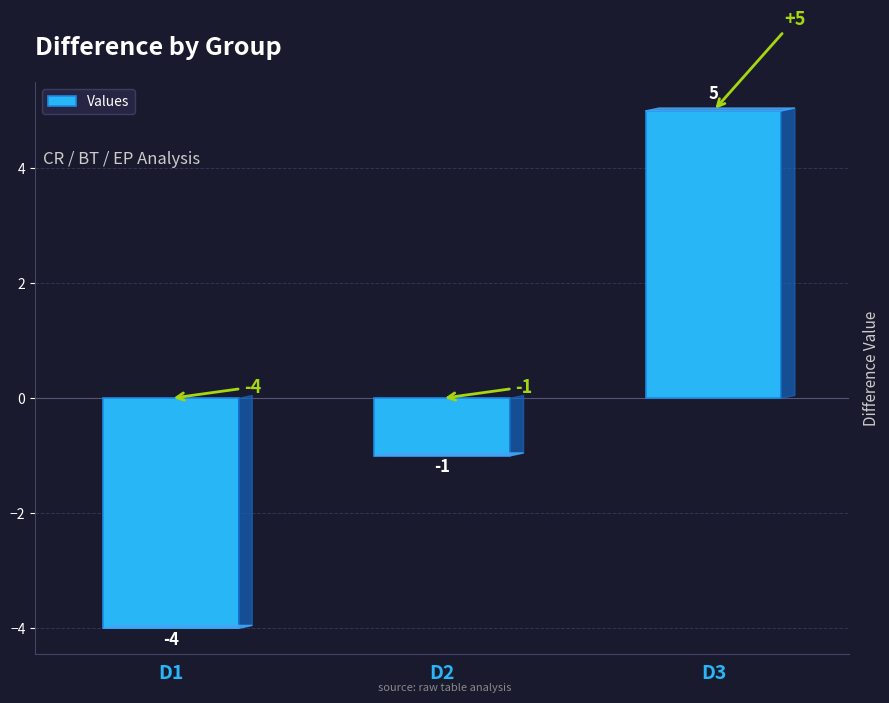

List the labels in order of value, largest first.

D3, D2, D1